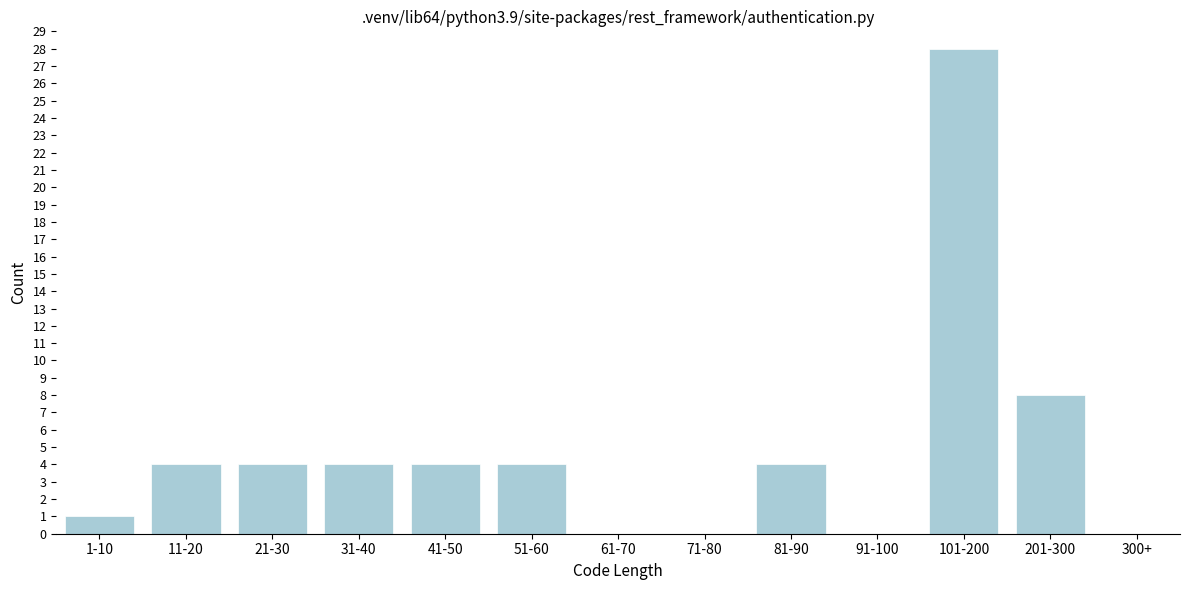

Reading left to right, extract all data points from this chart.

1-10=1	11-20=4	21-30=4	31-40=4	41-50=4	51-60=4	61-70=0	71-80=0	81-90=4	91-100=0	101-200=28	201-300=8	300+=0